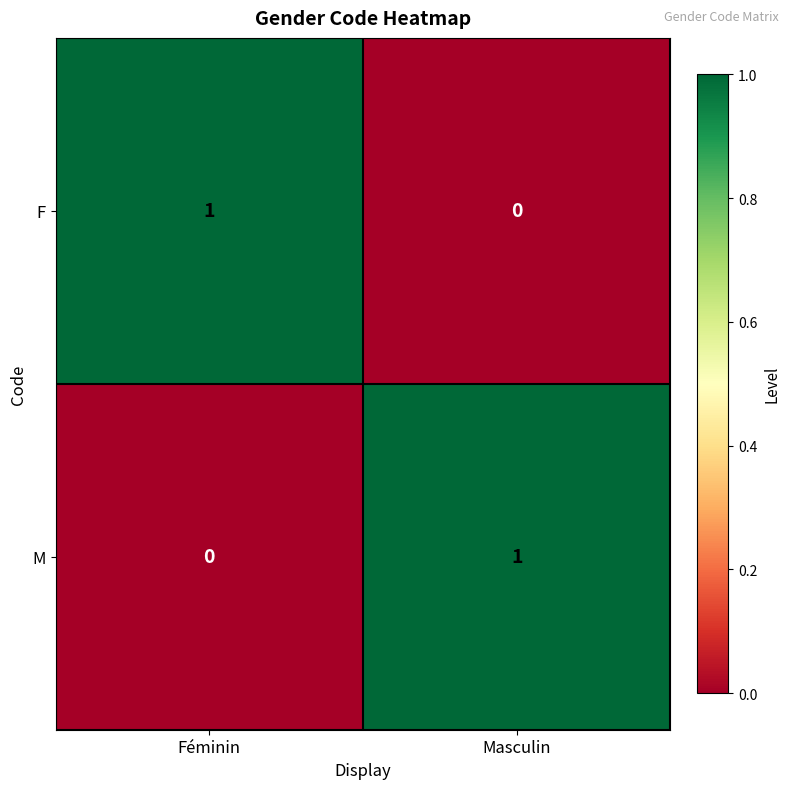

True or false: M has a value of 0 at Féminin.

True